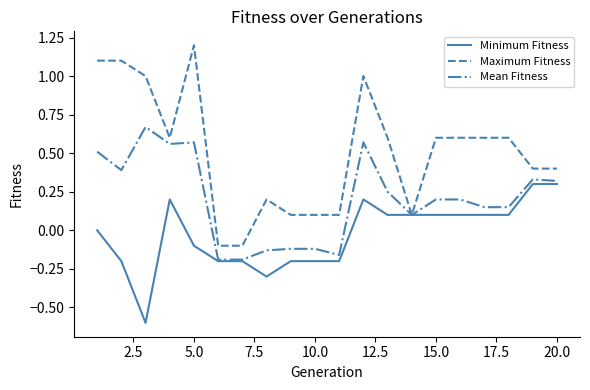

Which series has the widest spread of values?

Maximum Fitness